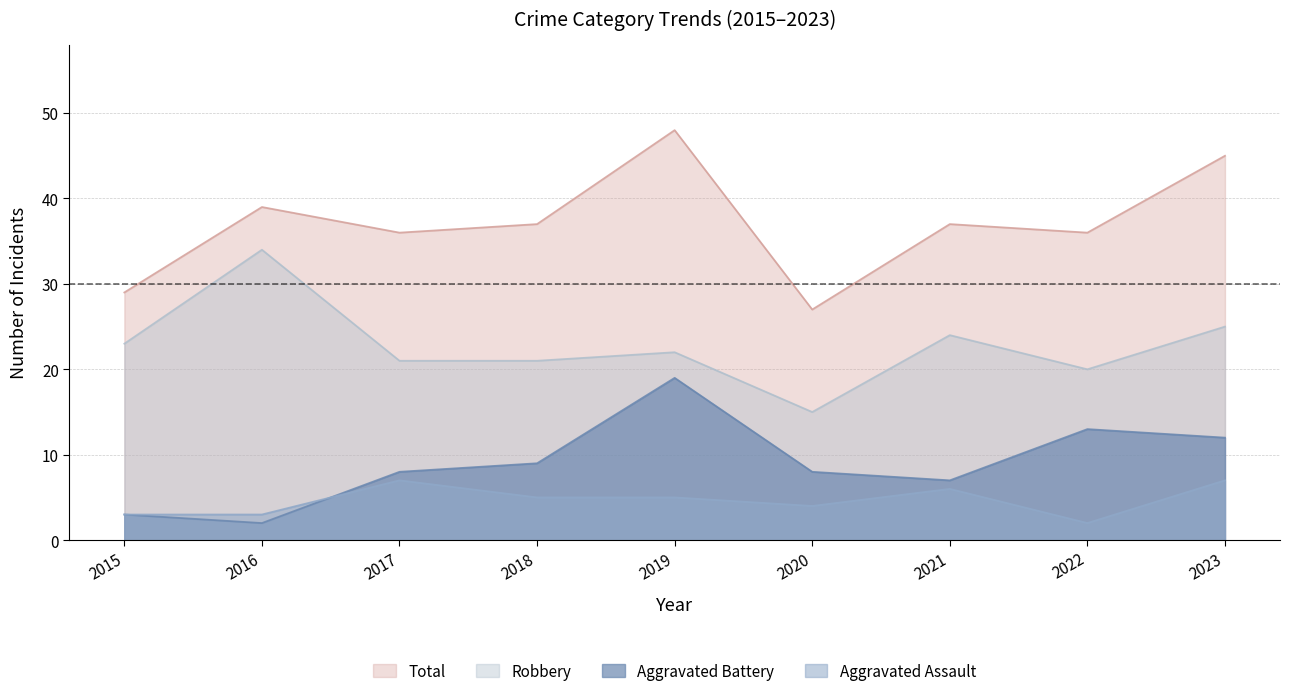

Which has a higher value, 2023 or 2020?

2023